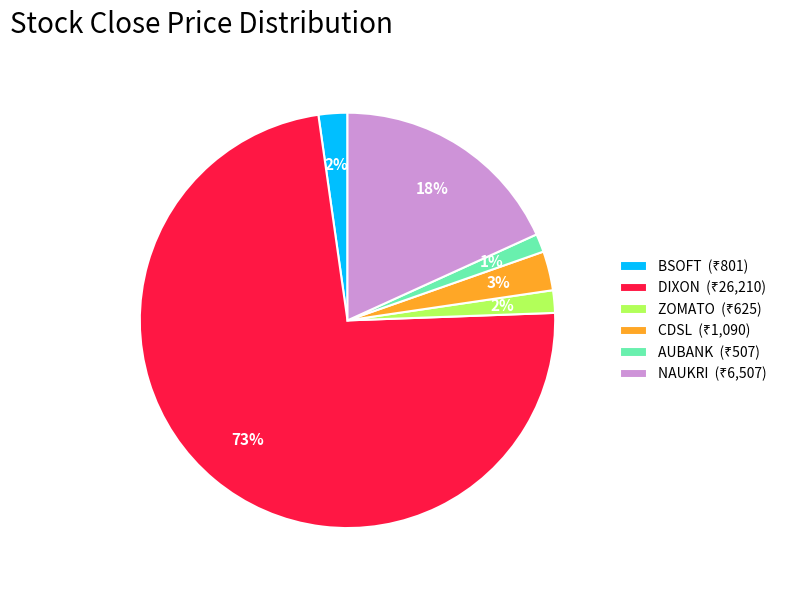

To the nearest percent, what is the average slice percentage?

17%